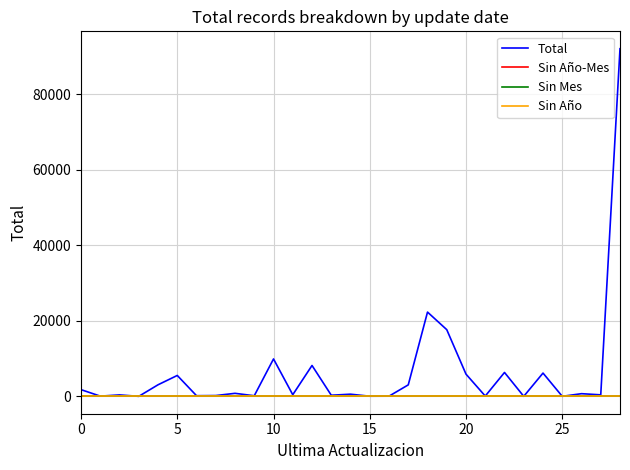

At how many categories does at least one series exceed 61774?

1